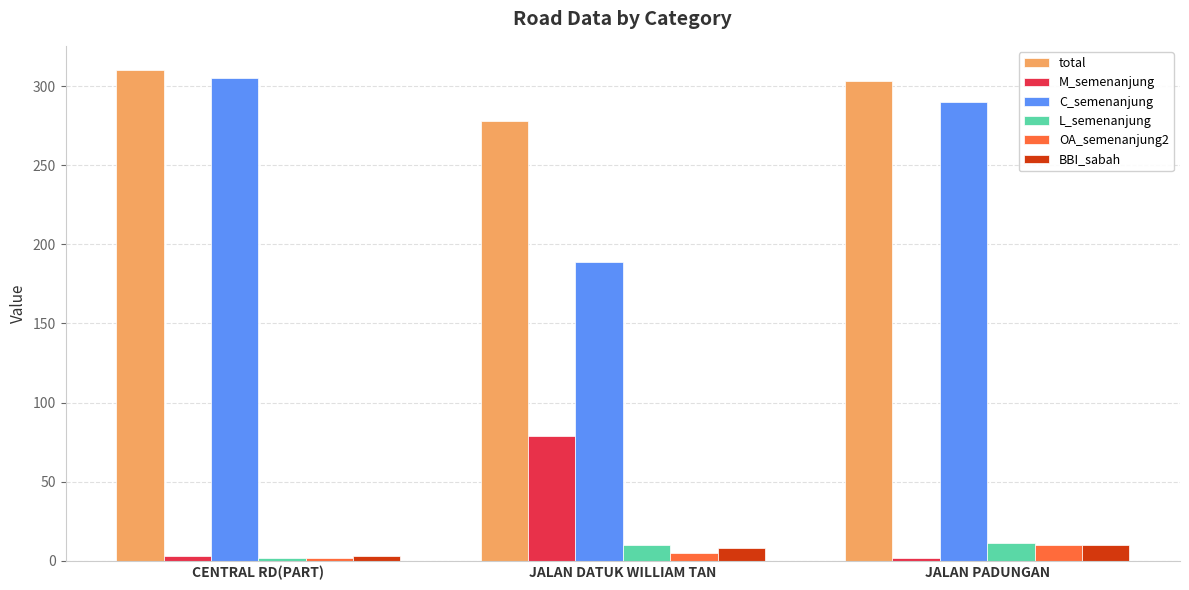

Are the bars horizontal?

No